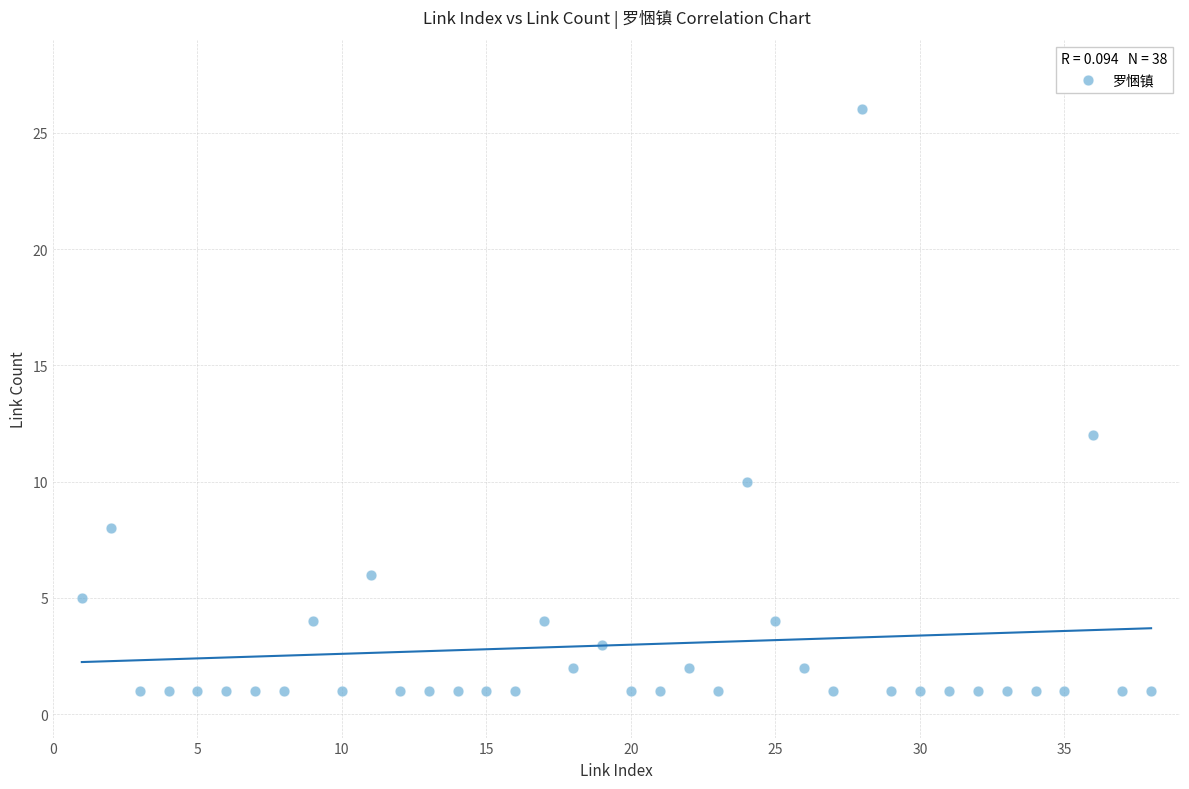

What Y value in the scatter plot is closest to 13?

12